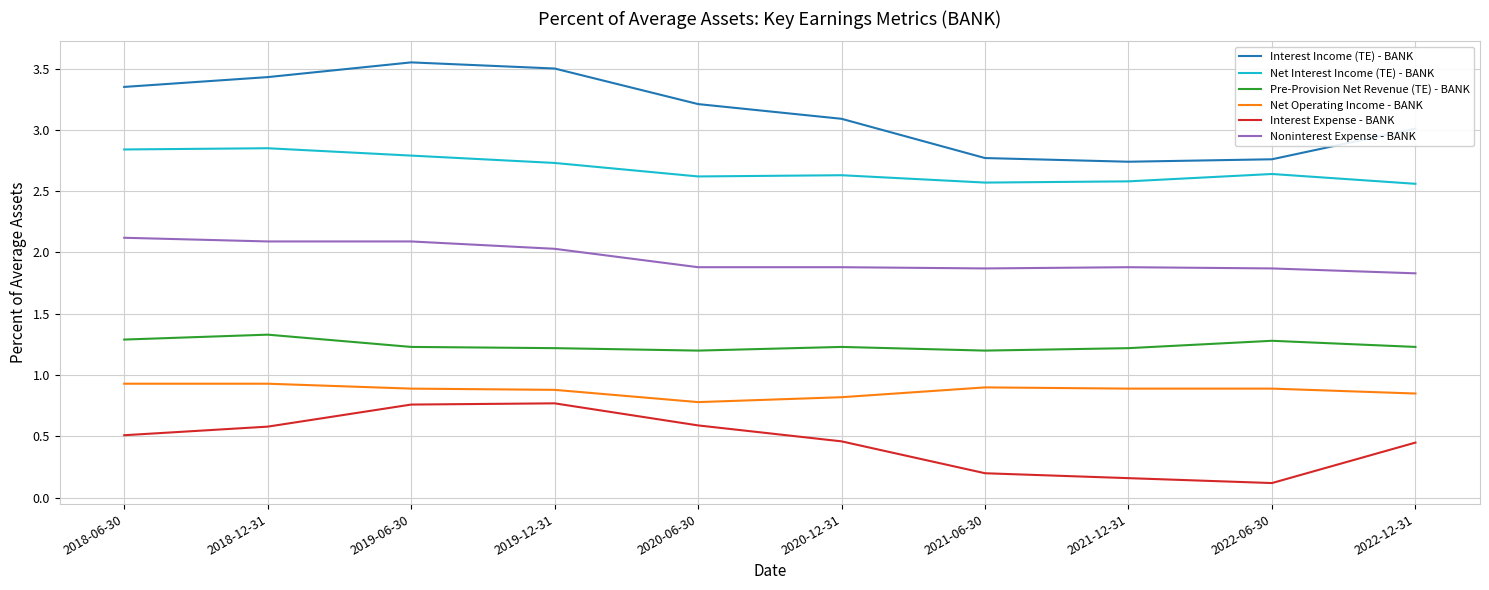

True or false: Interest Expense - BANK and Net Interest Income (TE) - BANK intersect in this chart.

False